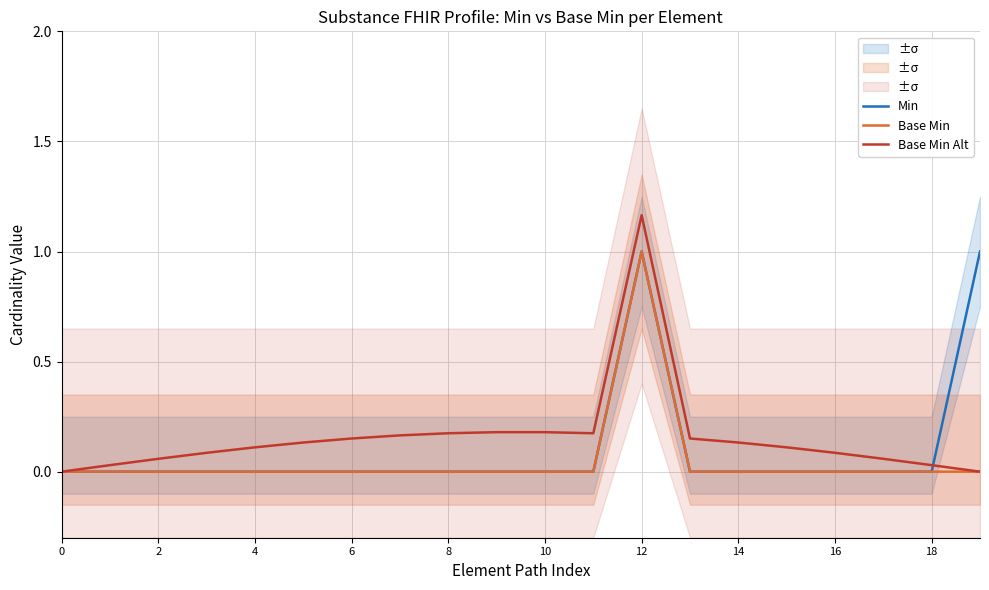

Between 15 and 10, which is larger?

15